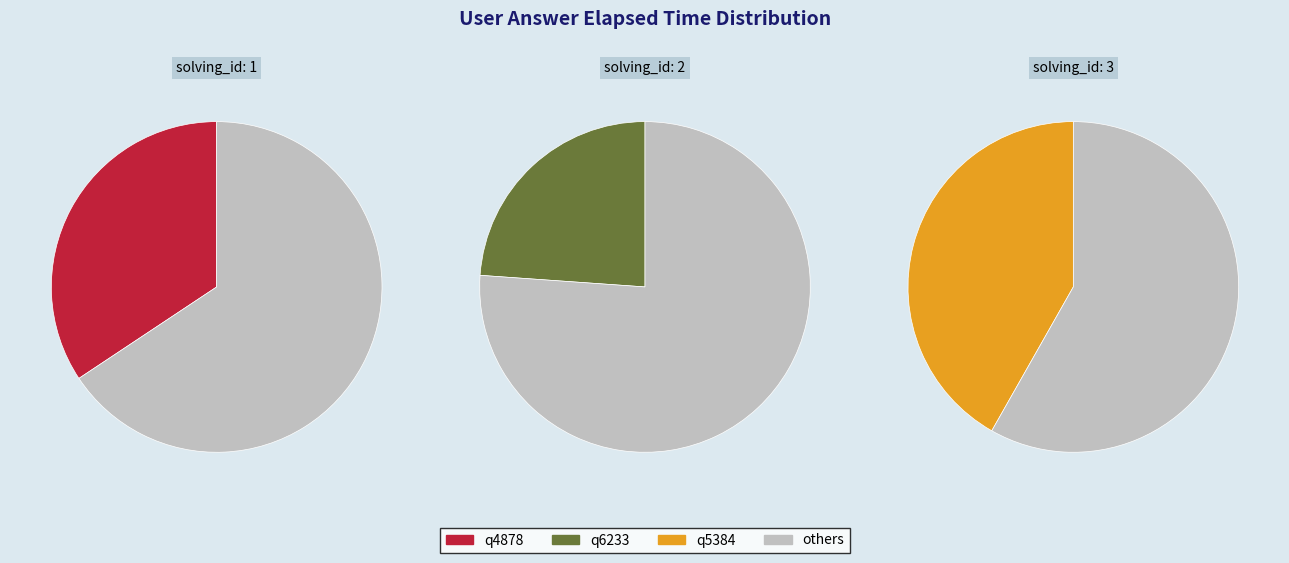

To the nearest percent, what portion does q6233 represent?

24%